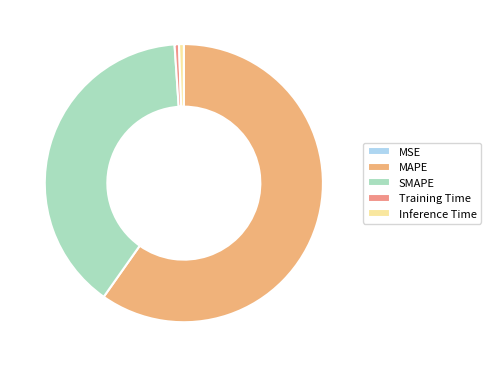

Count the number of slices in the pie.

5